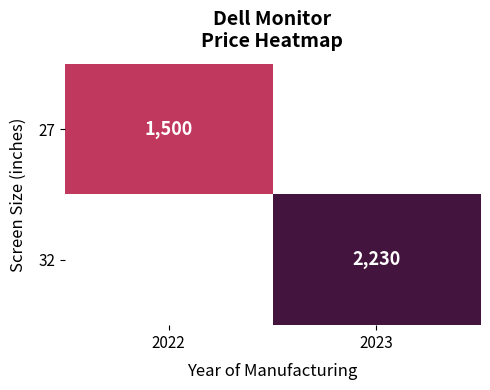

The value of 32 at 2023 is 1427. True or false?

False